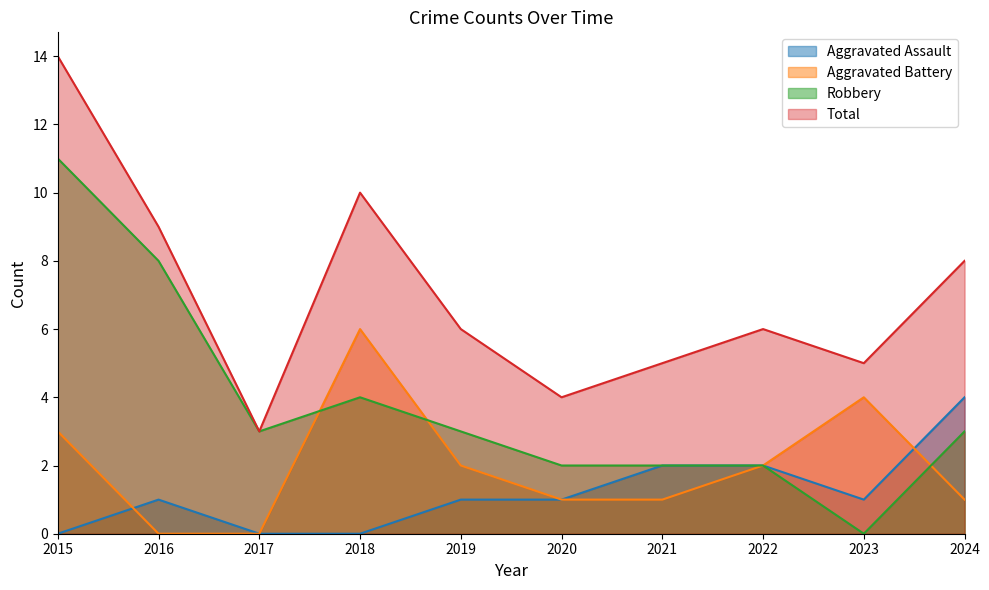

Rank the series at 2024 from lowest to highest value.

Aggravated Battery, Robbery, Aggravated Assault, Total